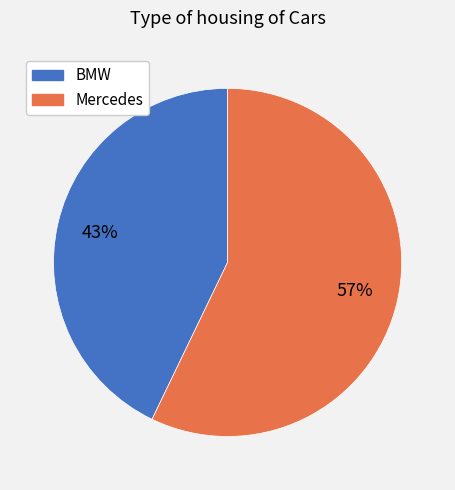

Do BMW and Mercedes together represent more than half of the pie?

Yes